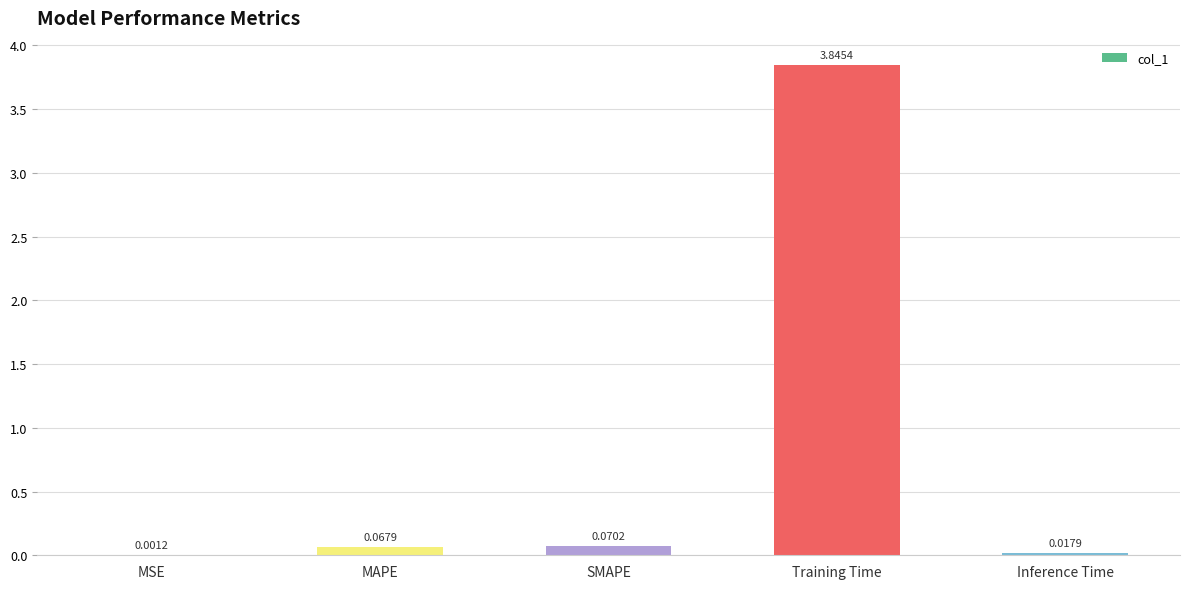

What is the average value?

0.8